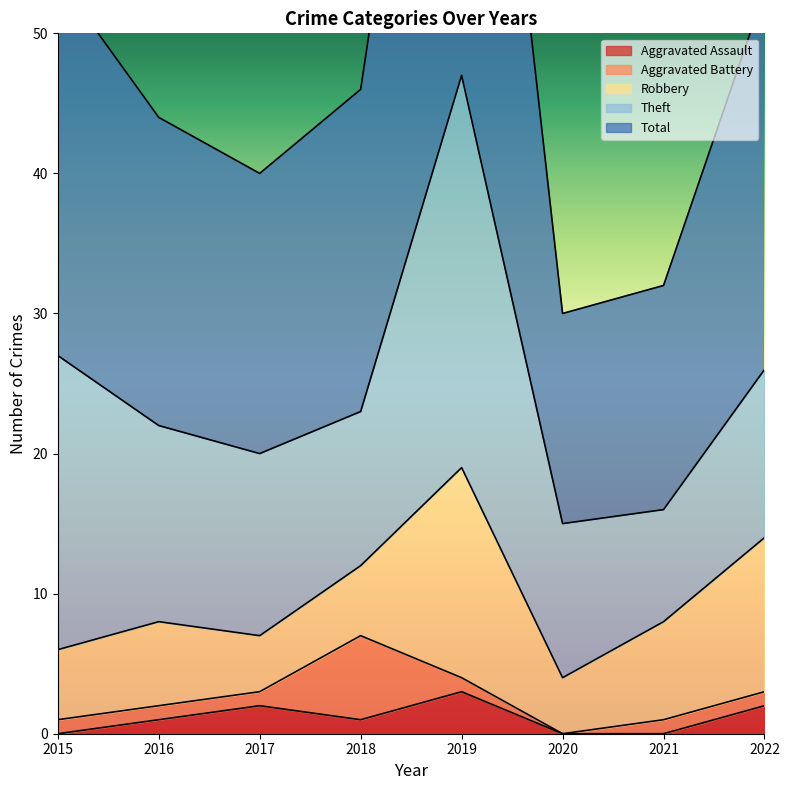

In Aggravated Battery, how many points are lower than both neighbors (excluding endpoints)?

1